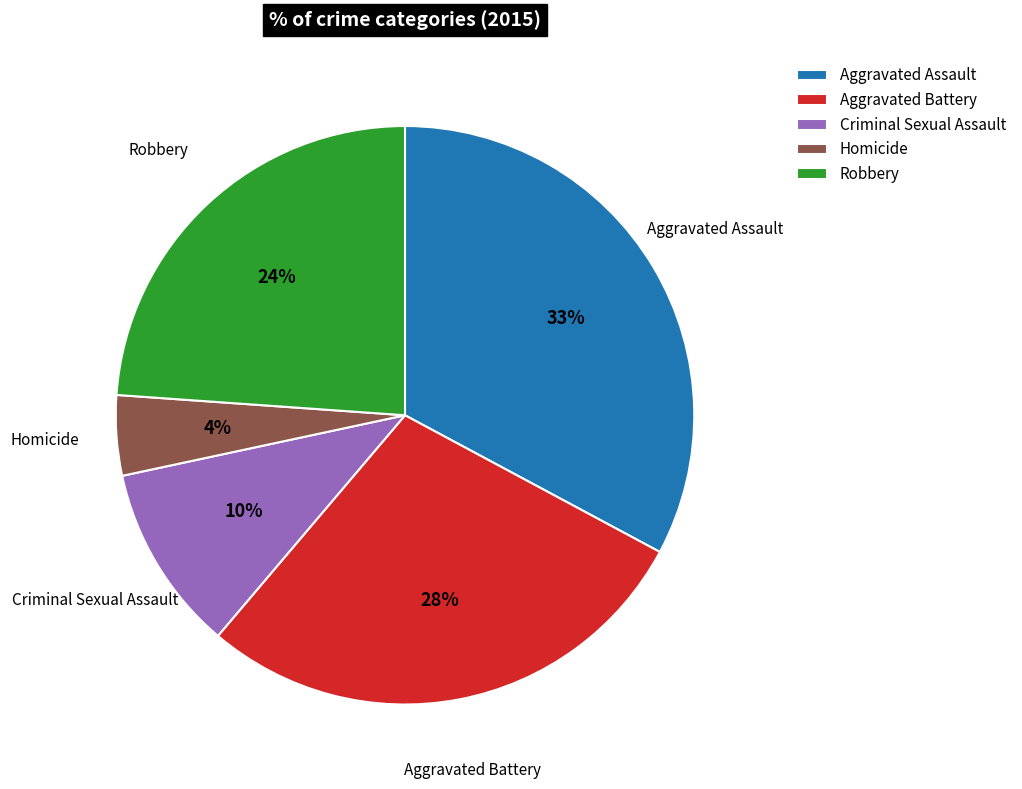

Does Criminal Sexual Assault represent more than half of the total?

No